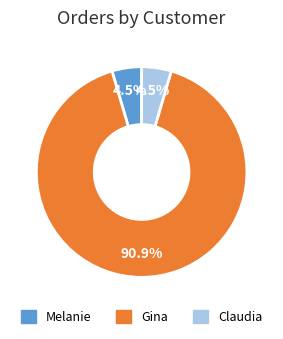

To the nearest percent, what is the combined percentage of Melanie and Gina?

95%